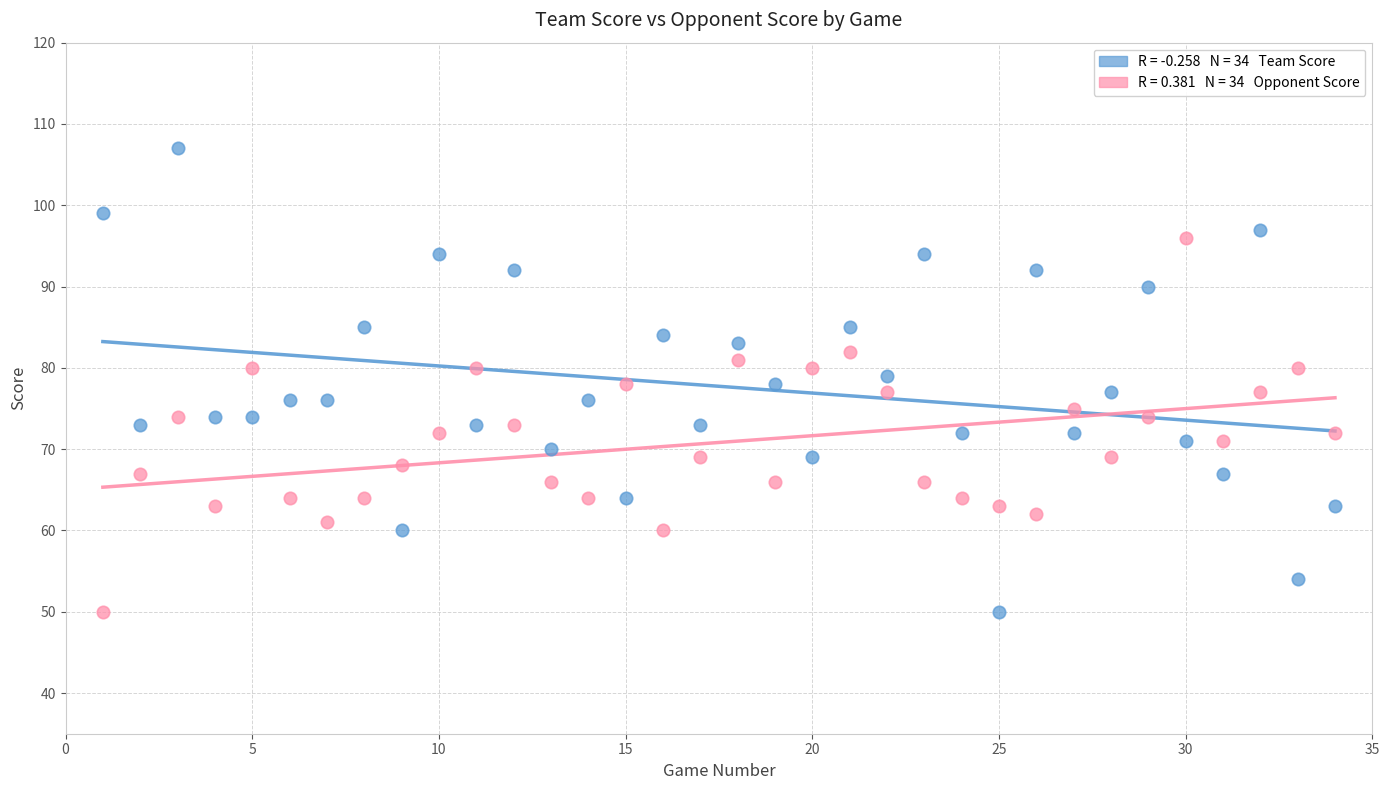

Across all data points, what is the range of X values (max minus min)?

33